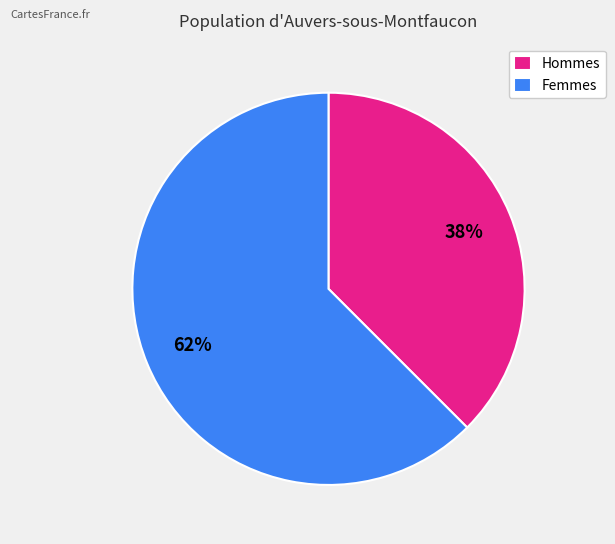

How many slices are in this pie chart?

2